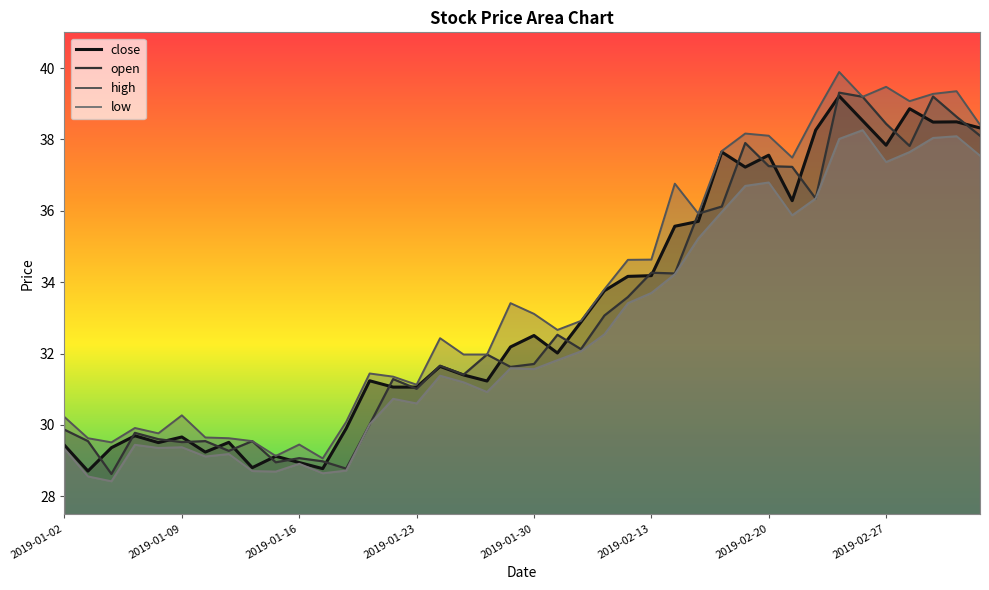

The value of close at 2019-01-30 is 15.3. True or false?

False